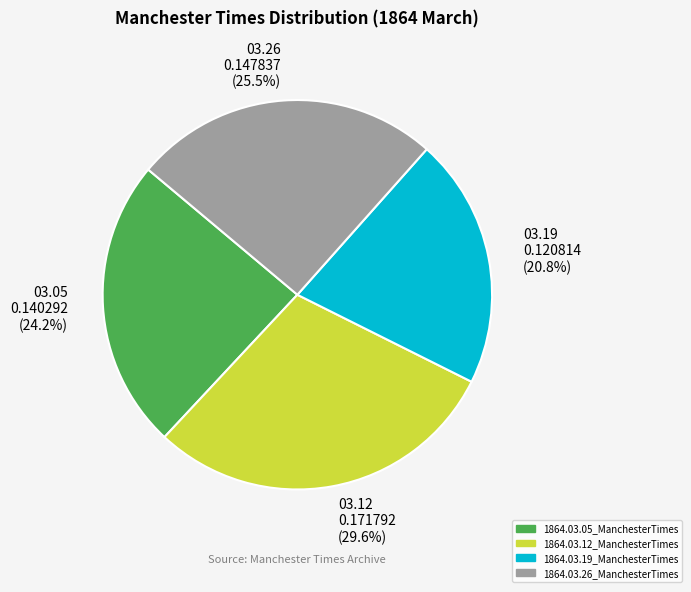

How many slices are in this pie chart?

4